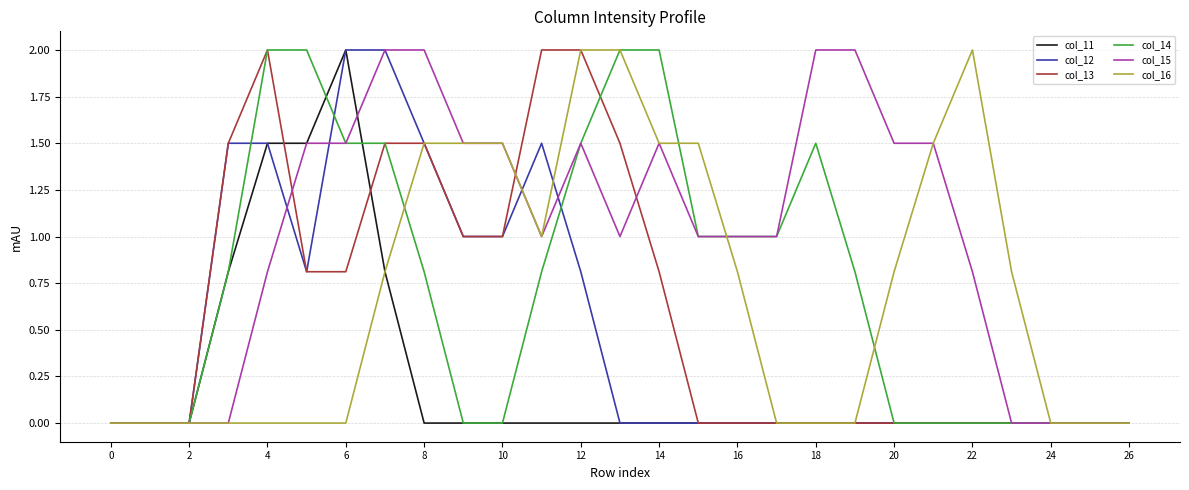

What is the greatest value displayed?

2.0